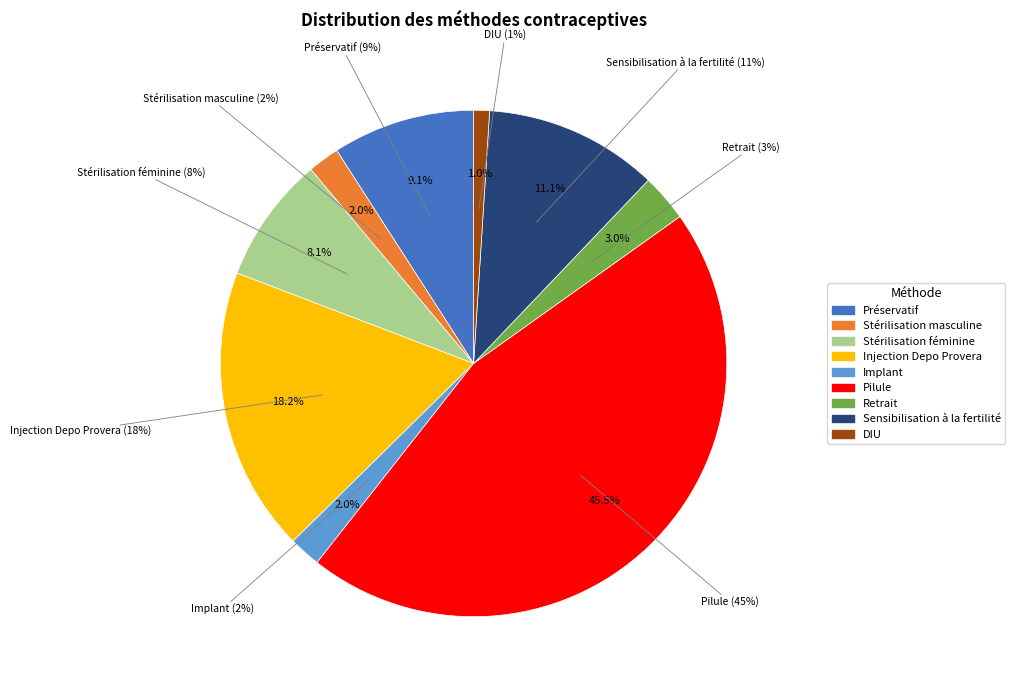

Is there any slice that represents more than half of the pie?

No